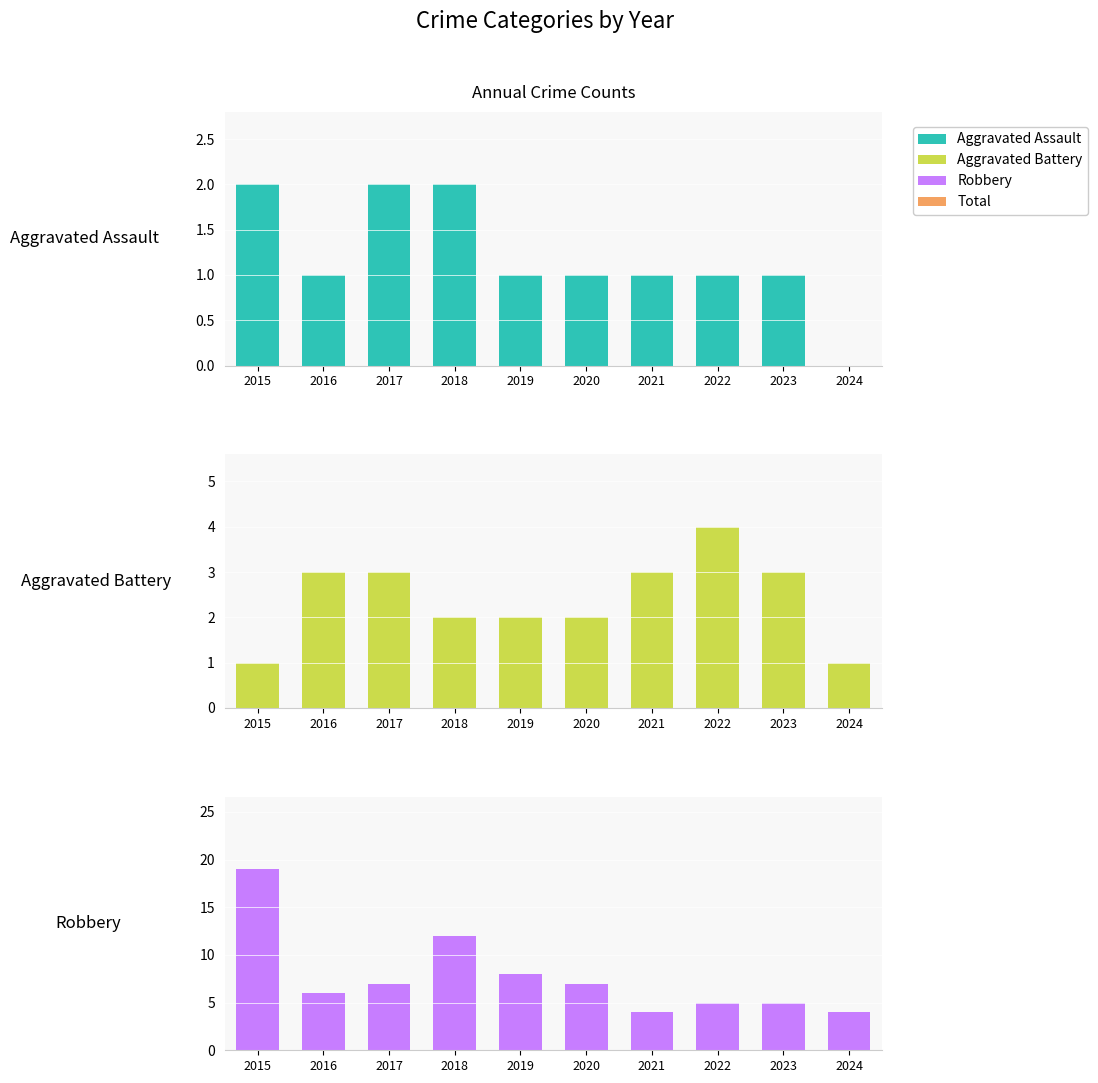

What is the maximum value shown in the chart?

19